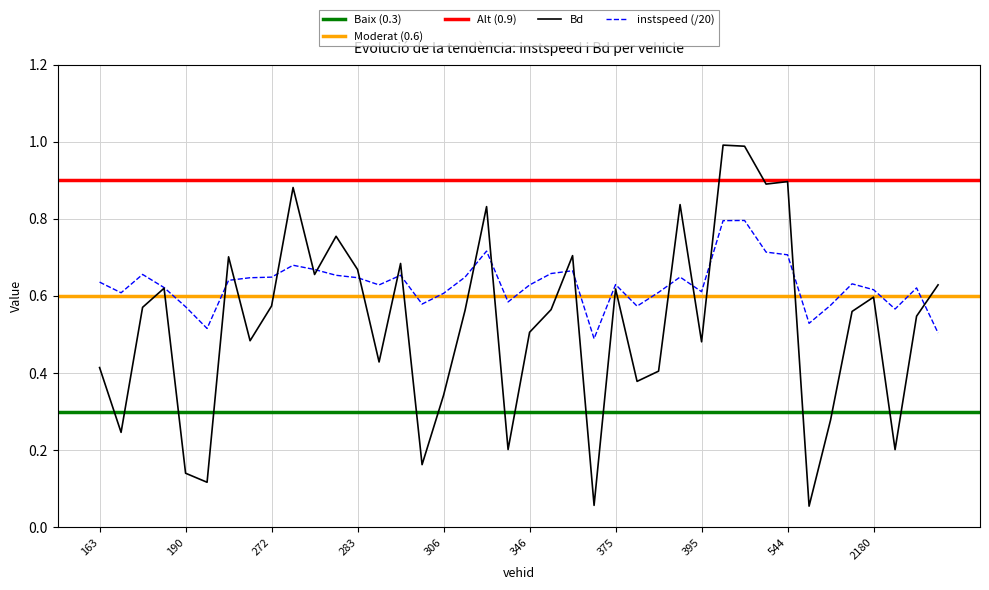

Where is the first local maximum for Bd?

185.0